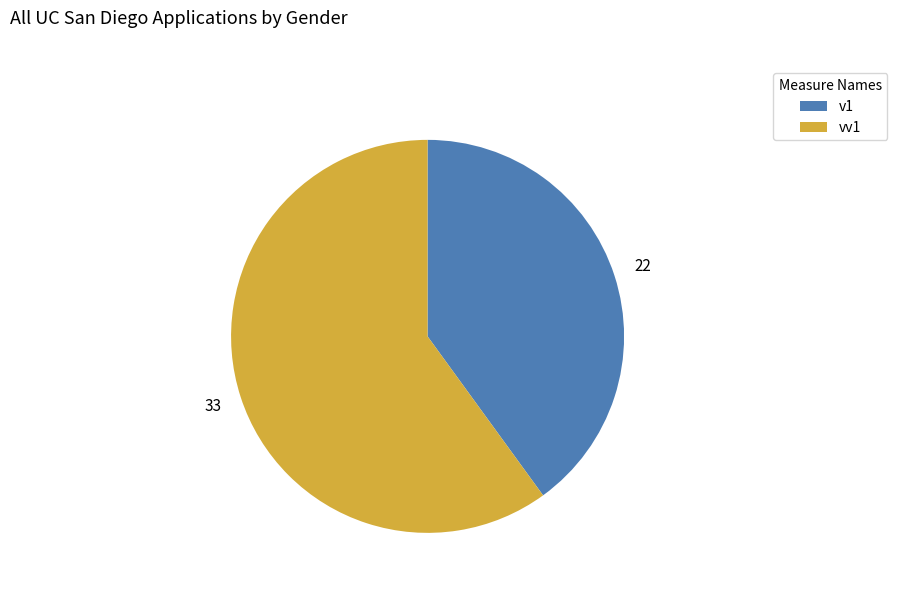

Does any single category account for the majority?

Yes